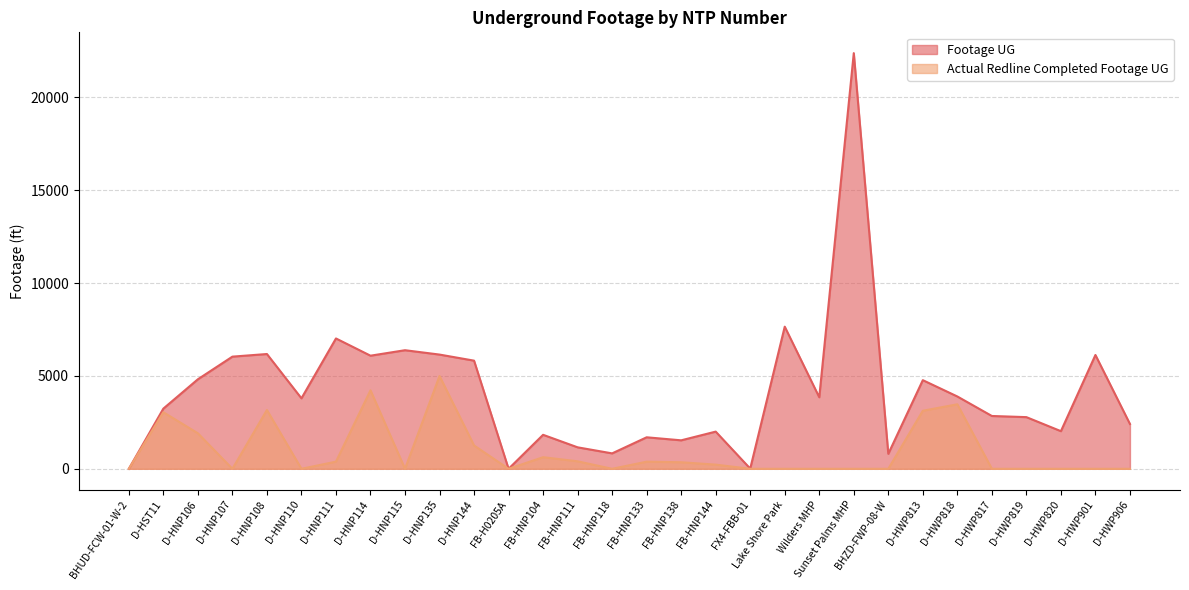

What is the approximate value of Footage UG at Sunset Palms MHP, to the nearest 50?

22400